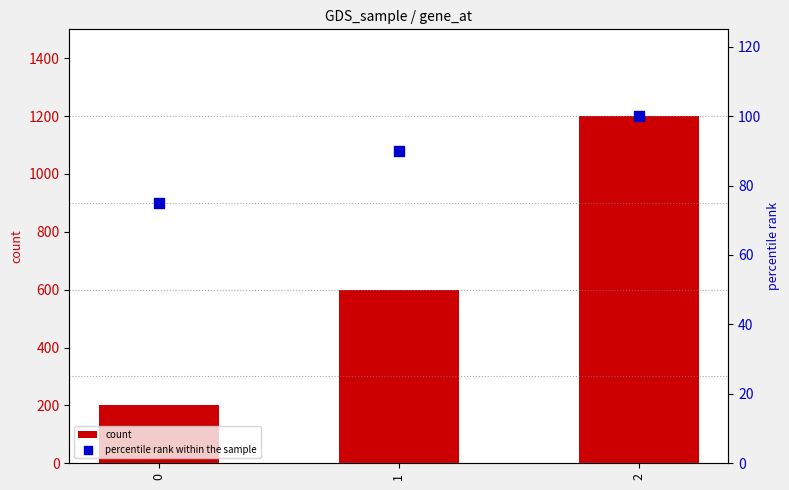

Which series contains the highest Y value?

count